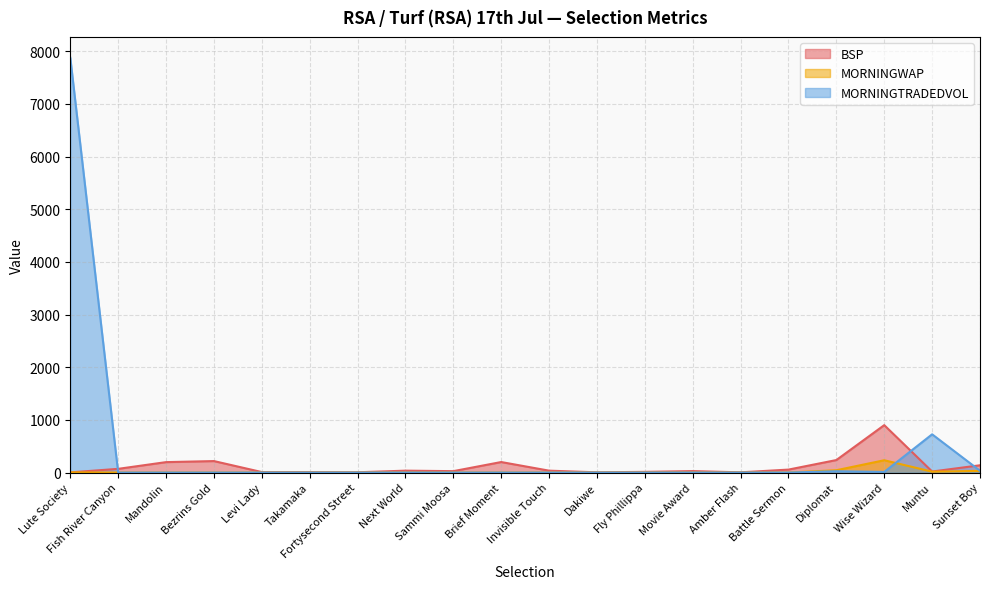

At which category does the chart reach its minimum across all series?

Fish River Canyon